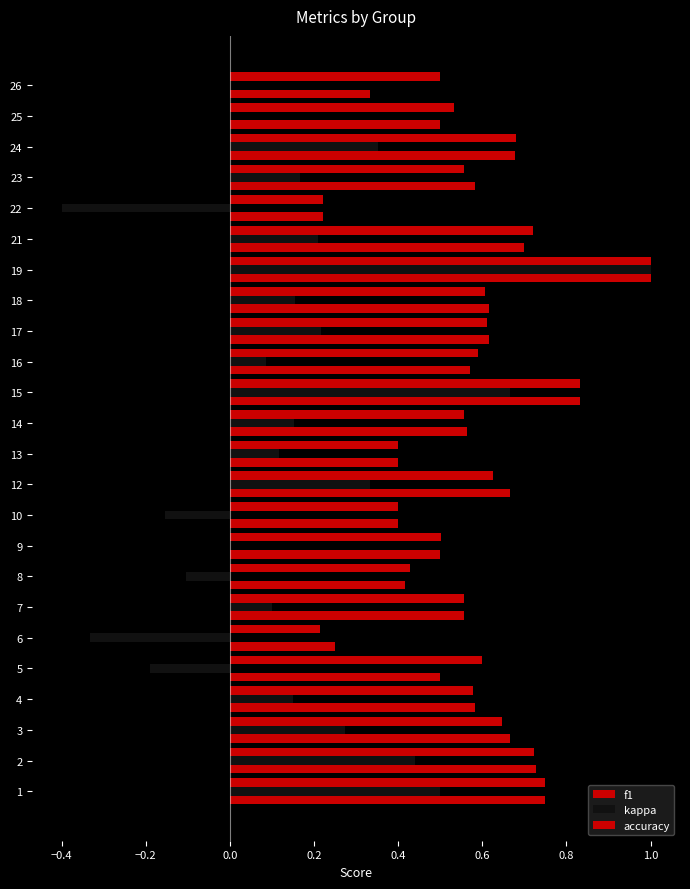

Which series has the largest total across all categories?

f1